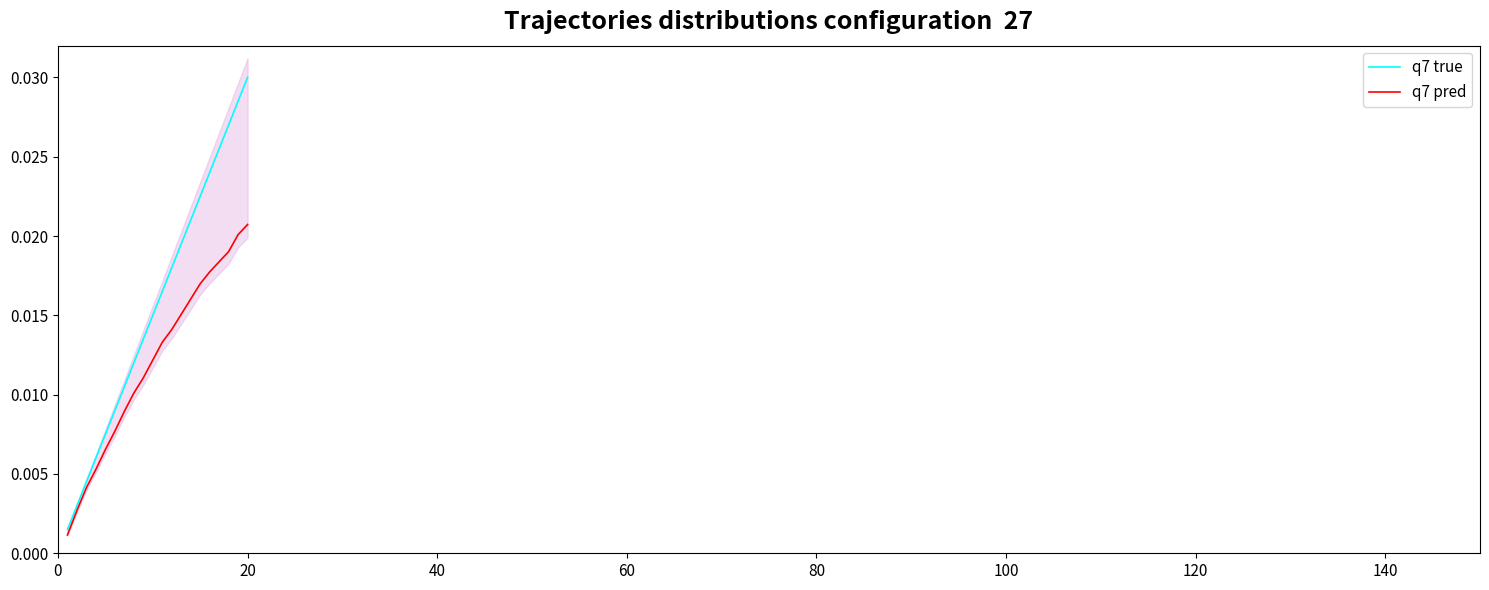

Rank the series by their maximum value, from lowest to highest.

q7 pred, q7 true